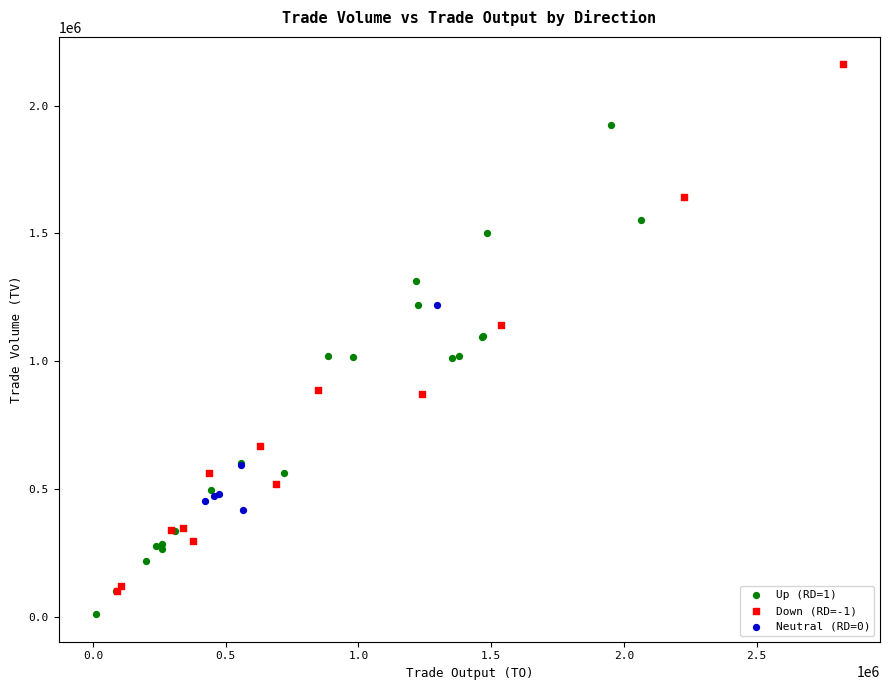

Which series reaches the minimum Y coordinate?

Up (RD=1)